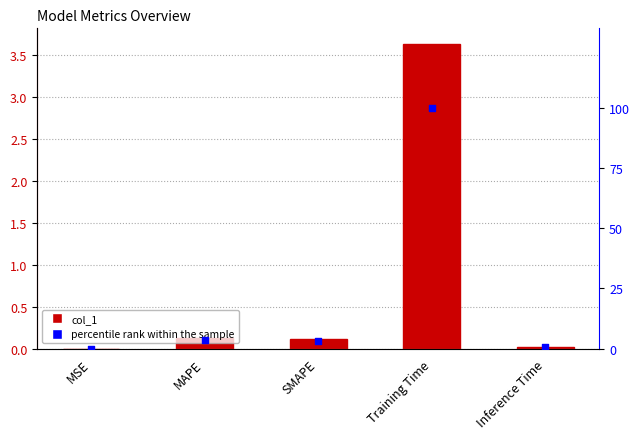

Which series has the largest Y range (max minus min)?

percentile rank within the sample